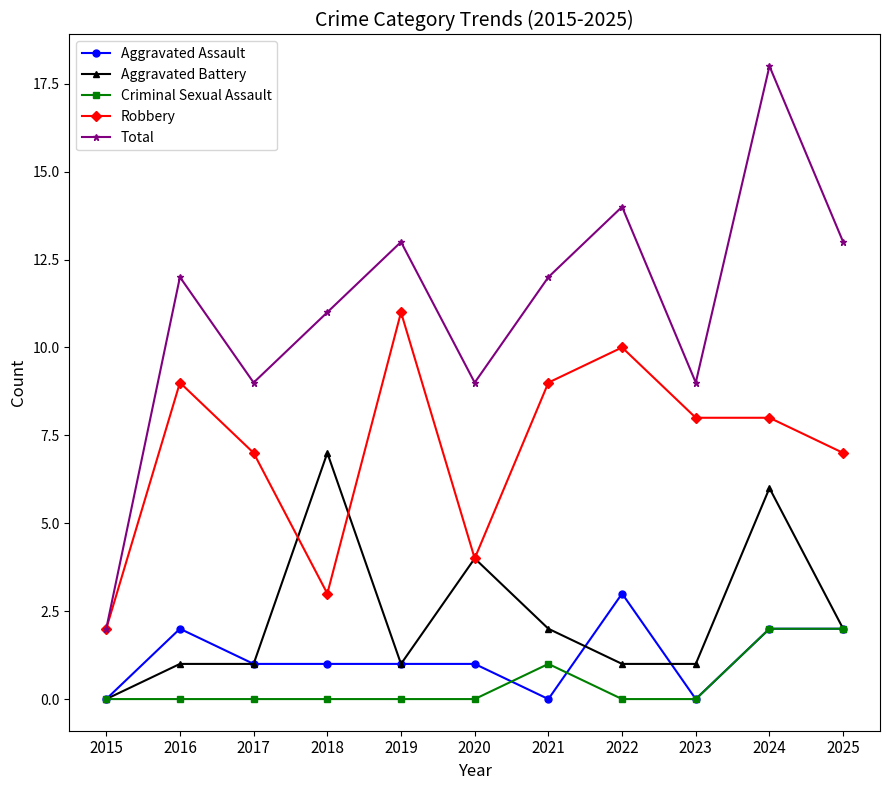

At which category does the chart reach its peak across all series?

2024